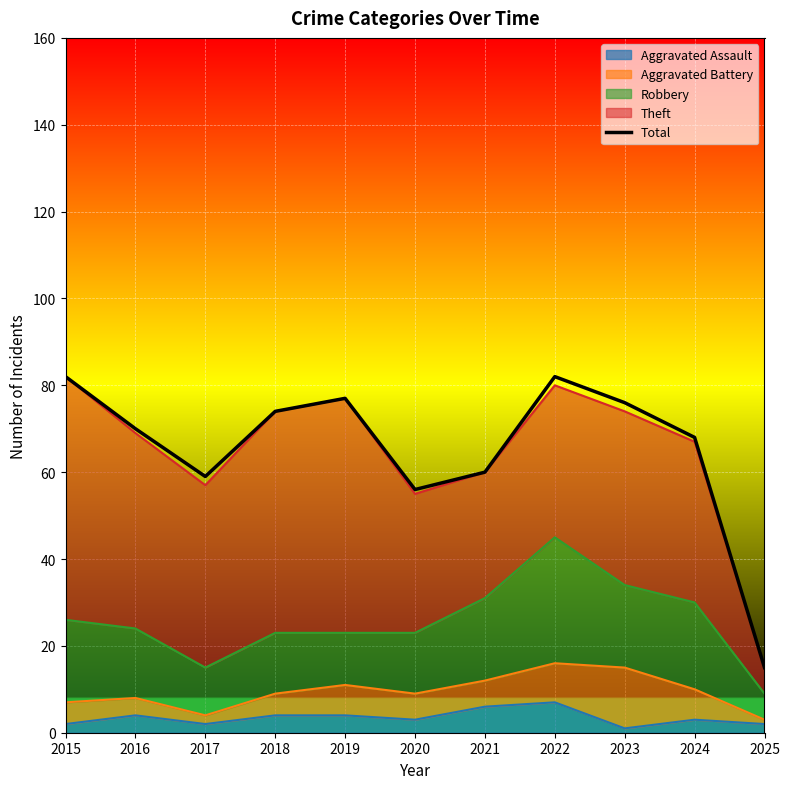

True or false: there are more than 1 points higher than both neighbors.

True